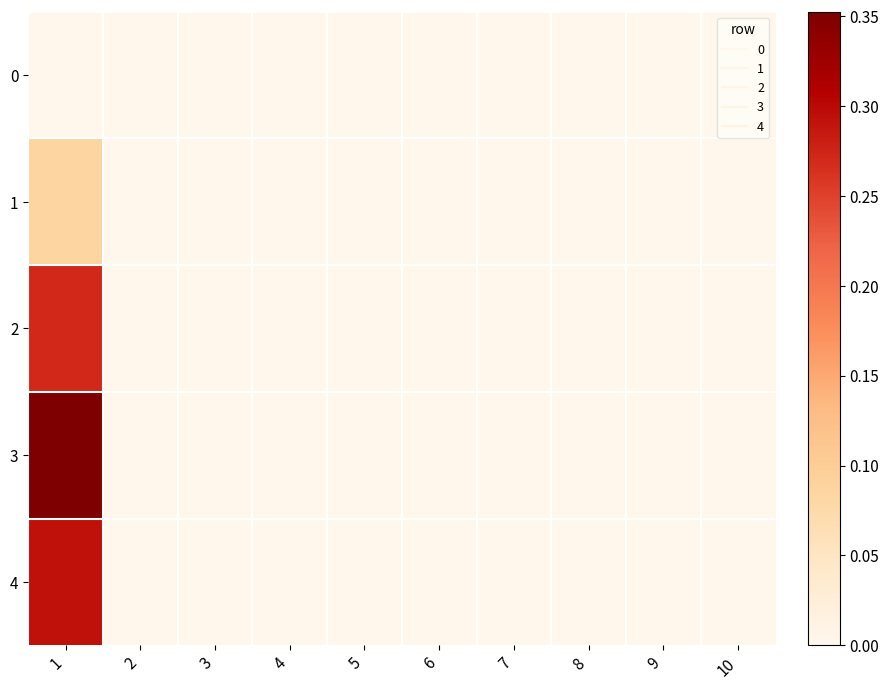

Reading right to left, transcribe all the data shown in this chart.

0: 10=0.0	9=0.0	8=0.0	7=0.0	6=0.0	5=0.0	4=0.0	3=0.0	2=0.0	1=0.0
1: 10=0.0	9=0.0	8=0.0	7=0.0	6=0.0	5=0.0	4=0.0	3=0.0	2=0.0	1=0.1
2: 10=0.0	9=0.0	8=0.0	7=0.0	6=0.0	5=0.0	4=0.0	3=0.0	2=0.0	1=0.3
3: 10=0.0	9=0.0	8=0.0	7=0.0	6=0.0	5=0.0	4=0.0	3=0.0	2=0.0	1=0.4
4: 10=0.0	9=0.0	8=0.0	7=0.0	6=0.0	5=0.0	4=0.0	3=0.0	2=0.0	1=0.3